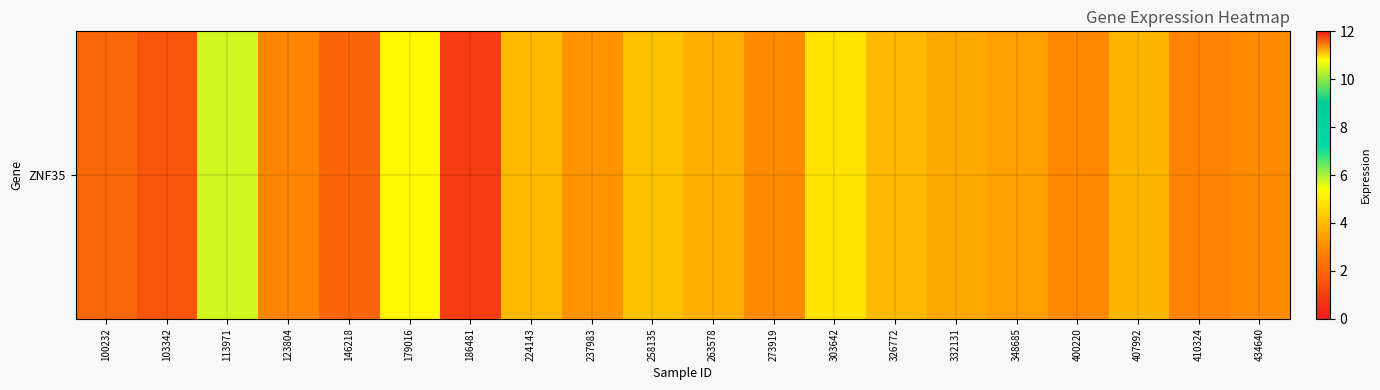

Rank the categories by value from highest to lowest.

113971, 179016, 303642, 258135, 224143, 326772, 407992, 263578, 332131, 348685, 237983, 273919, 434640, 400220, 123804, 410324, 100232, 146218, 103342, 186481